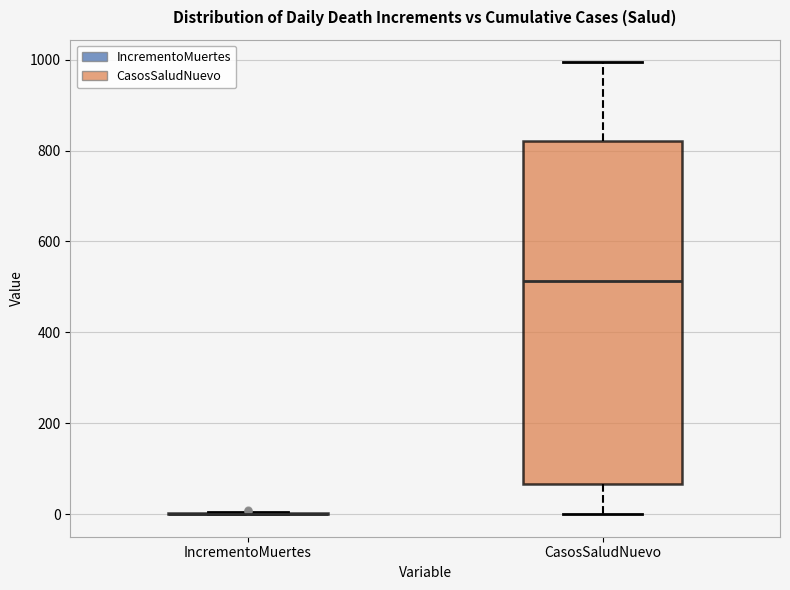

Reading left to right, read every box against the y-axis: the position of its median line, the range the box covers, and the ends of its whiskers. The values are not printed on the chart, so give them approximately, as read against the axis.

IncrementoMuertes: box collapsed to a line at 0, whiskers 0 to 0
CasosSaludNuevo: median 520, box 60 to 820, whiskers 0 to 1000